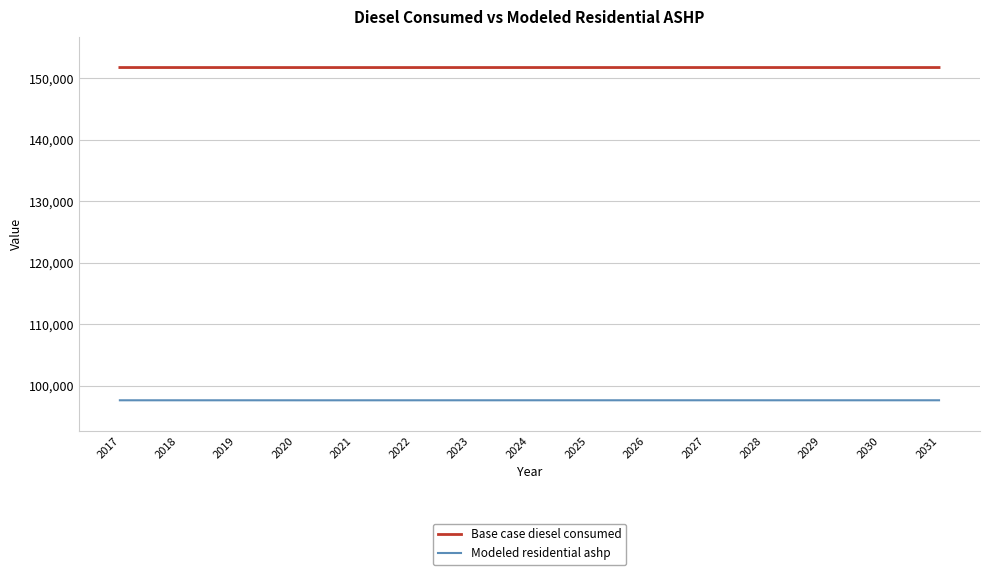

What is the sum of the Base case diesel consumed values at 2030 and 2021?

303547.0